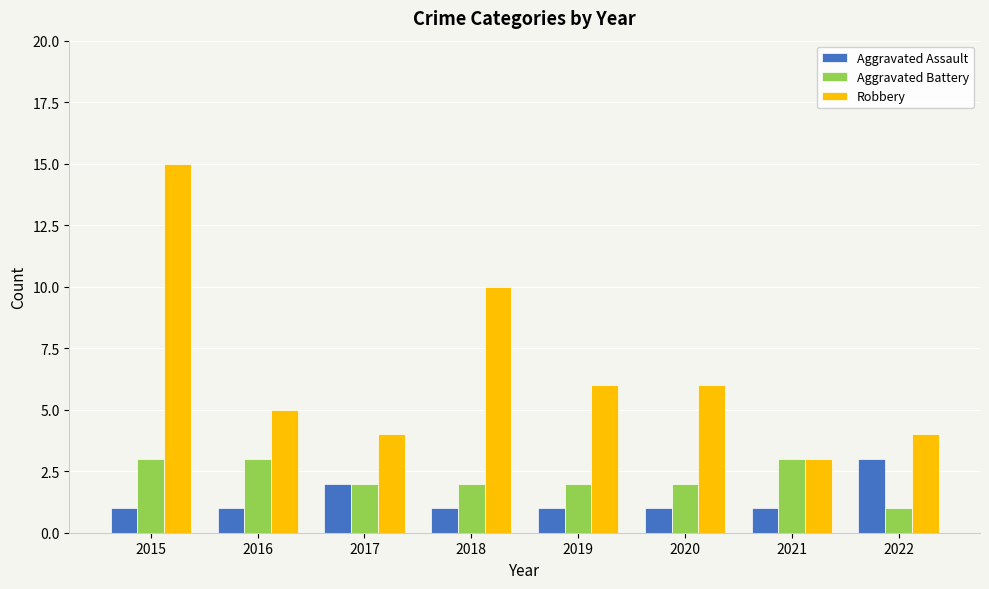

Reading left to right, transcribe all the data shown in this chart.

Aggravated Assault: 2015=1	2016=1	2017=2	2018=1	2019=1	2020=1	2021=1	2022=3
Aggravated Battery: 2015=3	2016=3	2017=2	2018=2	2019=2	2020=2	2021=3	2022=1
Robbery: 2015=15	2016=5	2017=4	2018=10	2019=6	2020=6	2021=3	2022=4